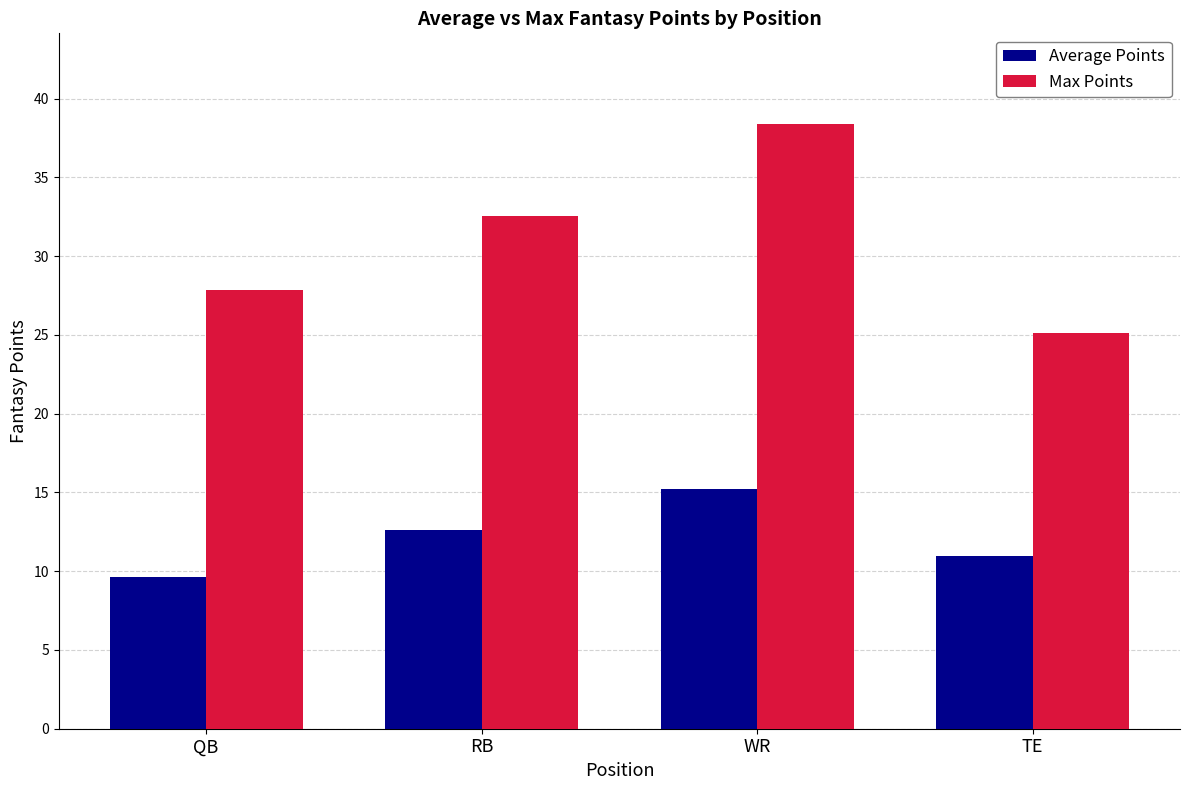

Does the chart contain any negative values?

No